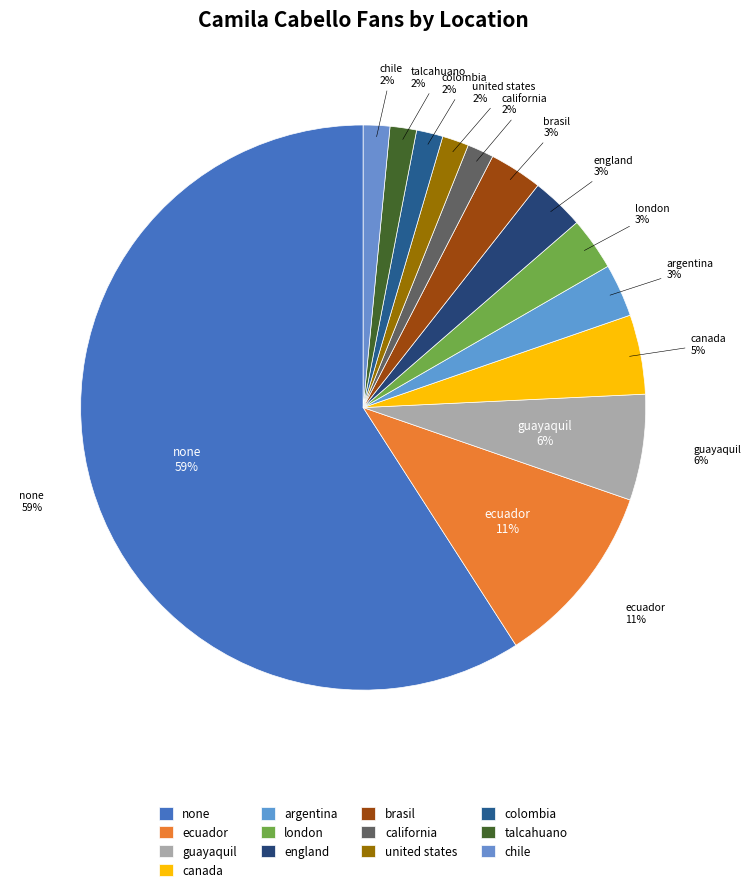

What percentage is the united states slice, to the nearest percent?

2%